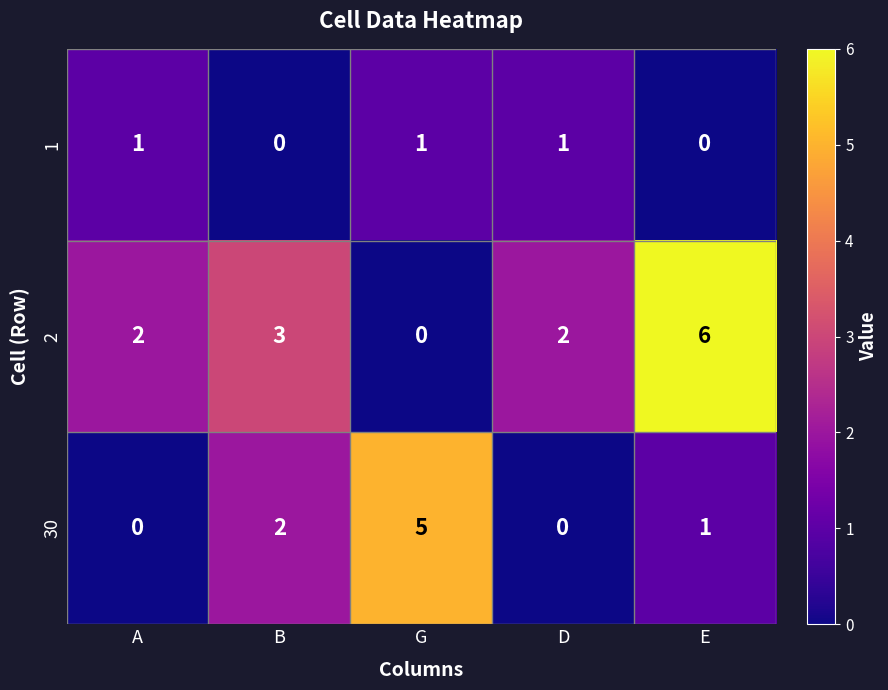

At which category is the sum across all series the highest?

E